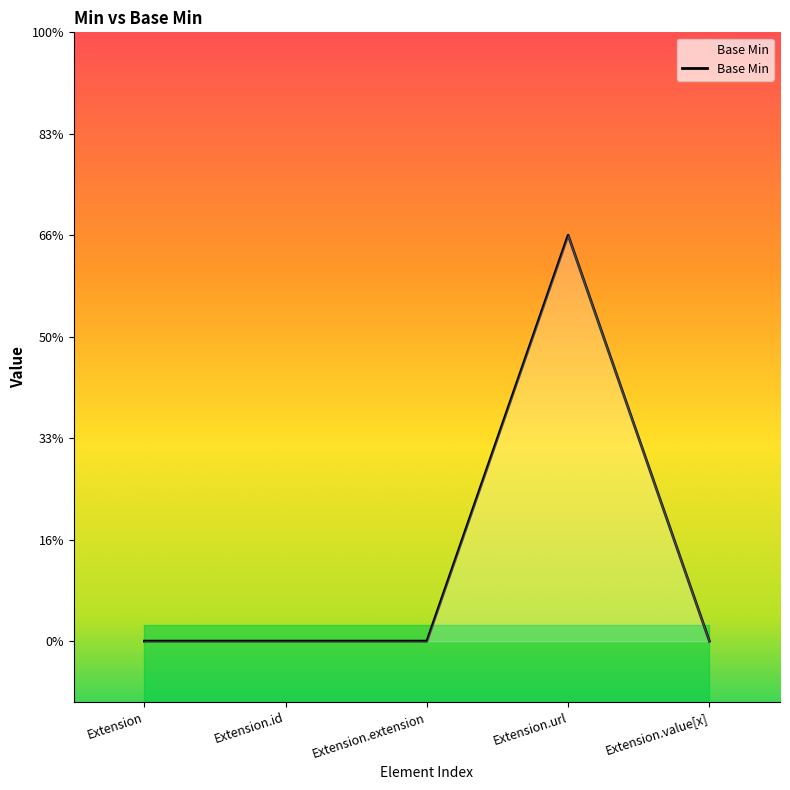

Rank the categories by value from lowest to highest.

Extension, Extension.id, Extension.extension, Extension.value[x], Extension.url